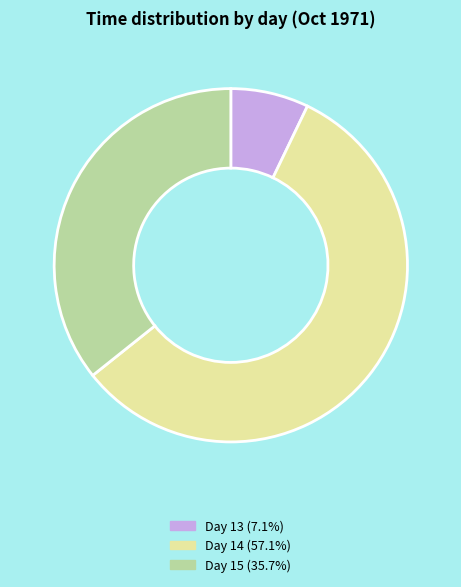

Rank the categories by value from highest to lowest.

Day 14, Day 15, Day 13